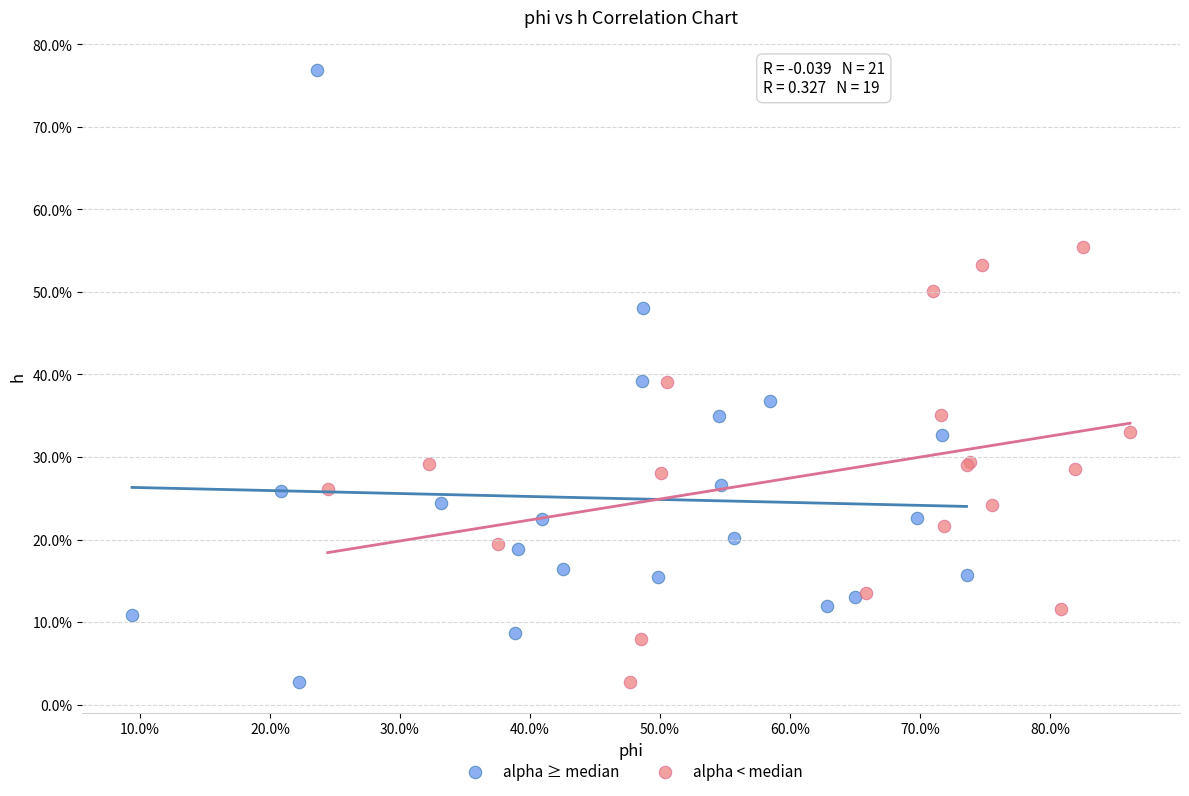

Which series has the widest spread of Y values?

alpha ≥ median